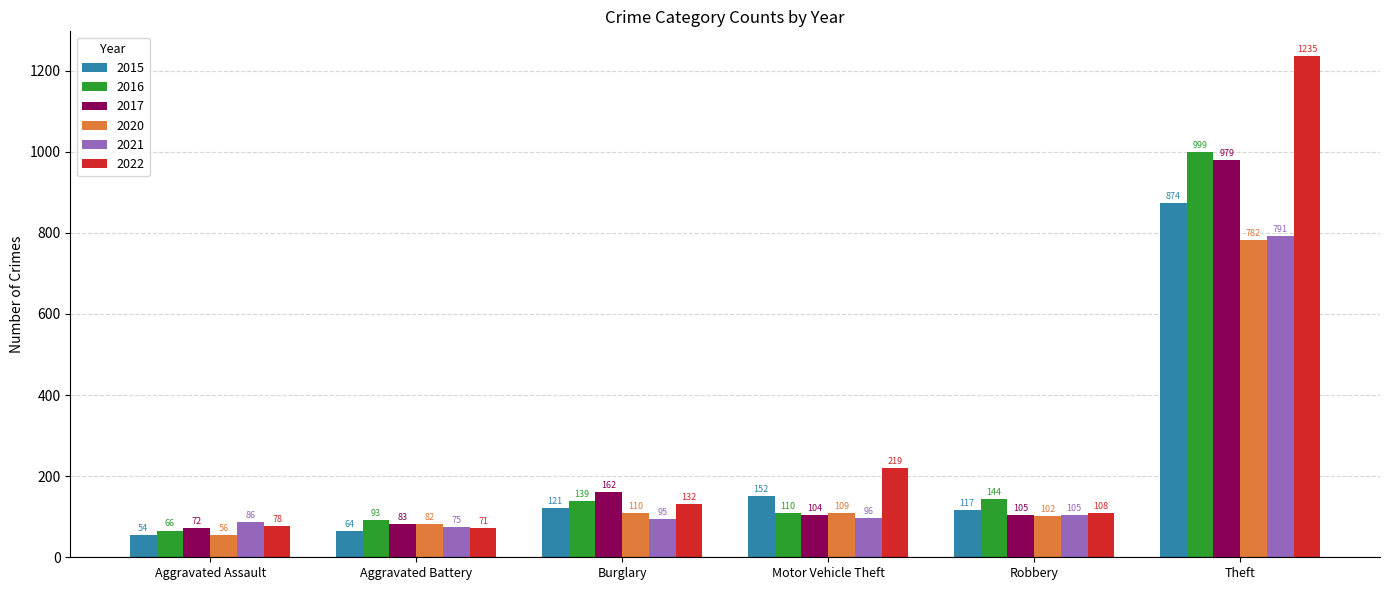

The 2016 series shows 24 at Aggravated Battery. True or false?

False